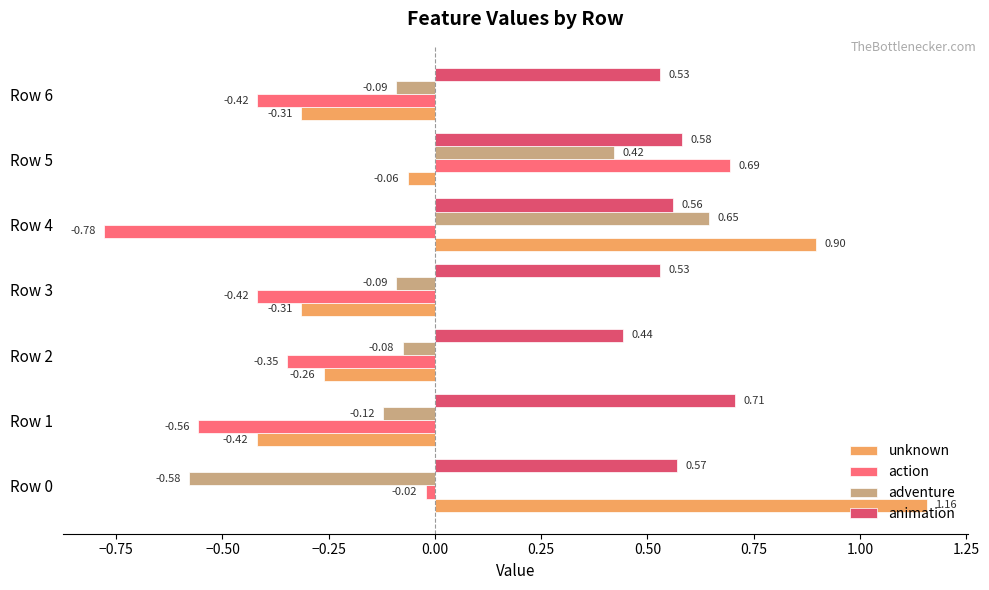

At how many categories does at least one series exceed 0?

7